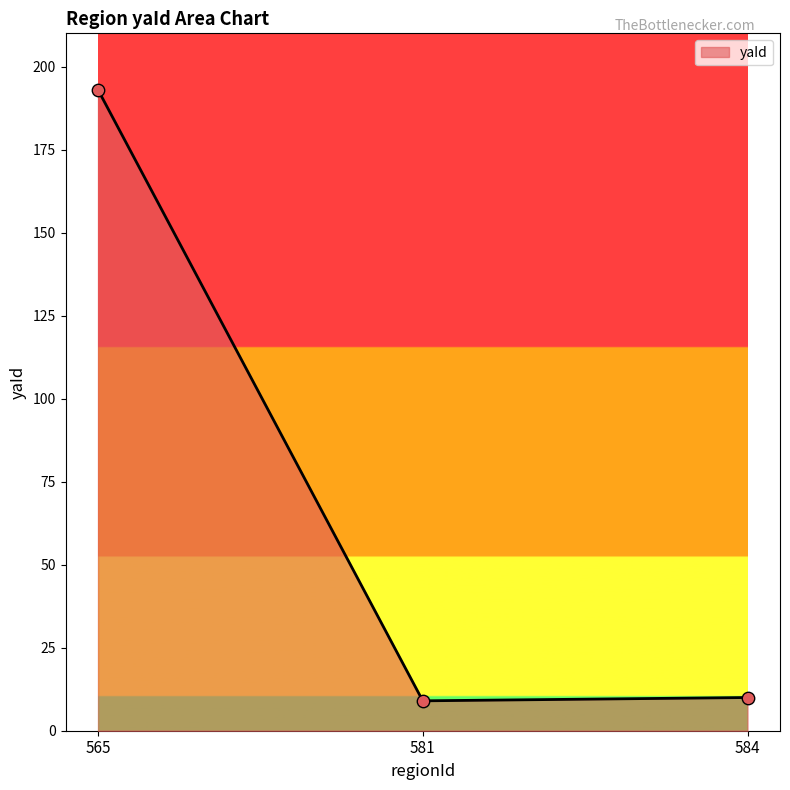

What is the change in value from 565 to 584?

-183